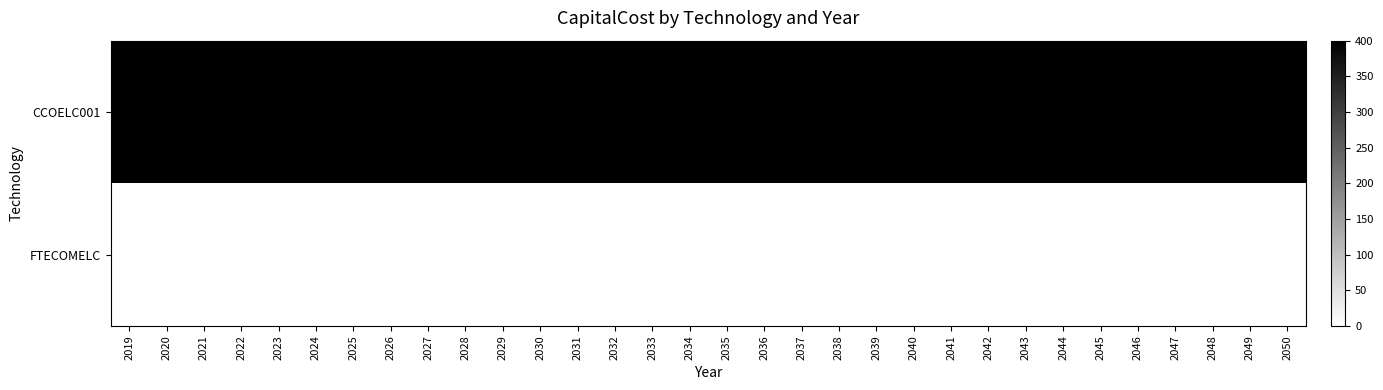

What is the spread (max minus min) of values at 2024?

400